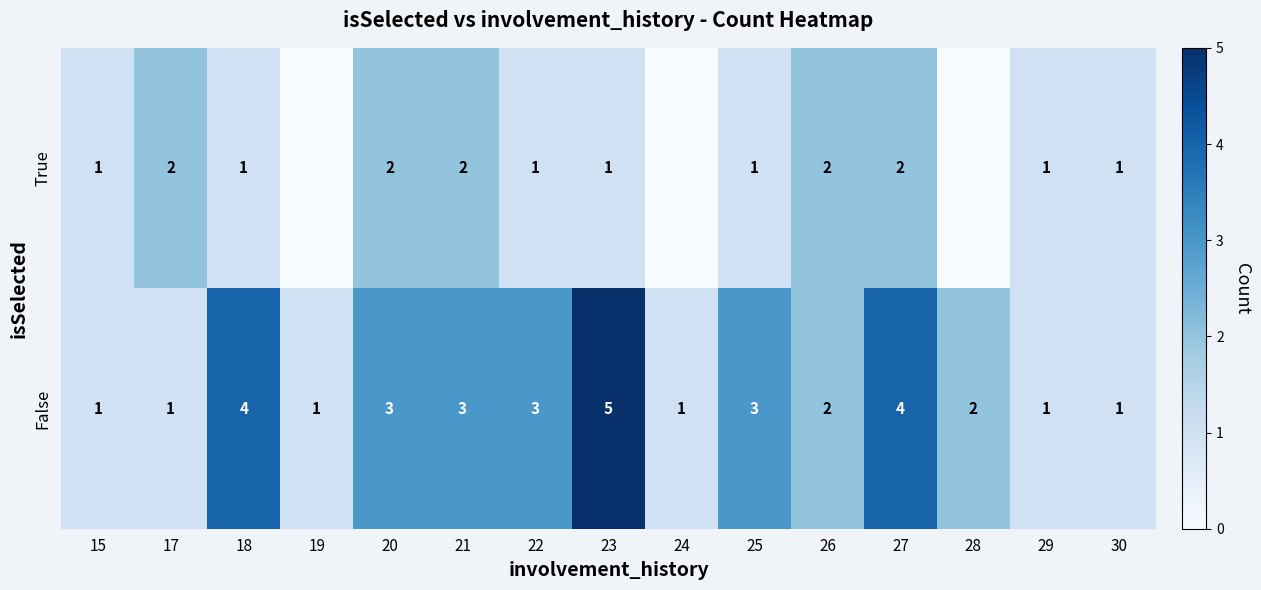

Which series changed the most between 18 and 30?

False